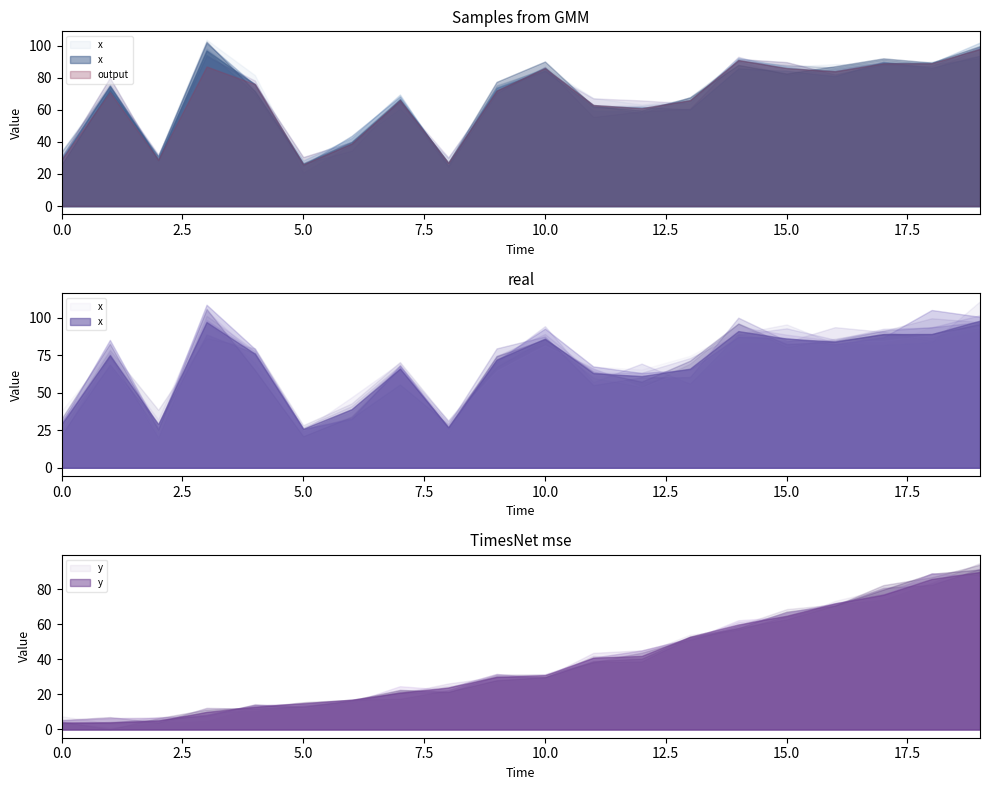

What is the lowest value of the y series?

4